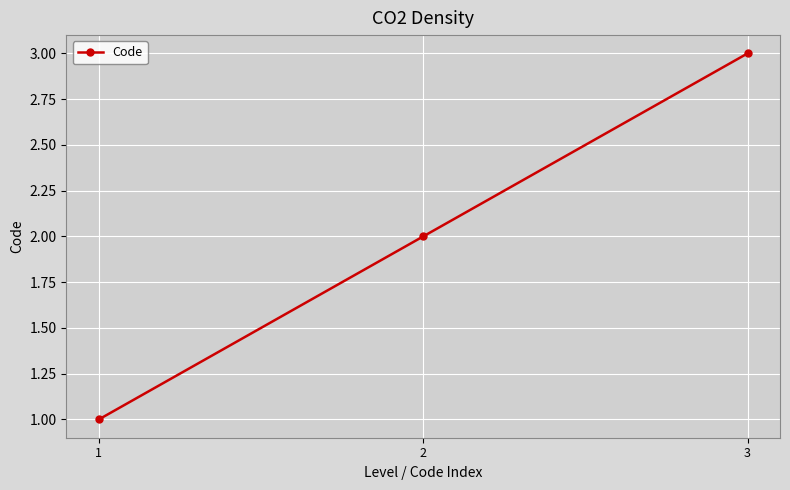

What is the change in value from 1 to 2?

+1